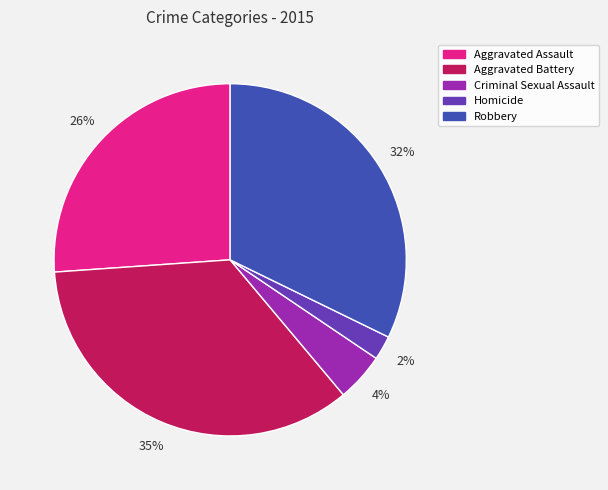

To the nearest percent, what is the average slice percentage?

20%